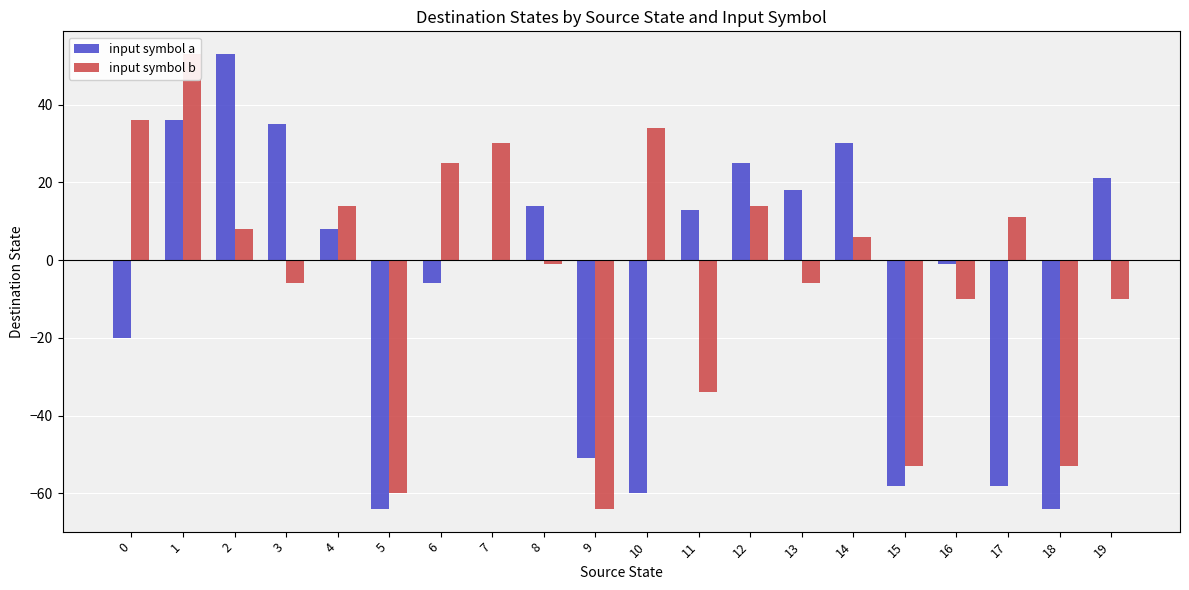

What is the value of the input symbol b bar at the 11th from the left?

34